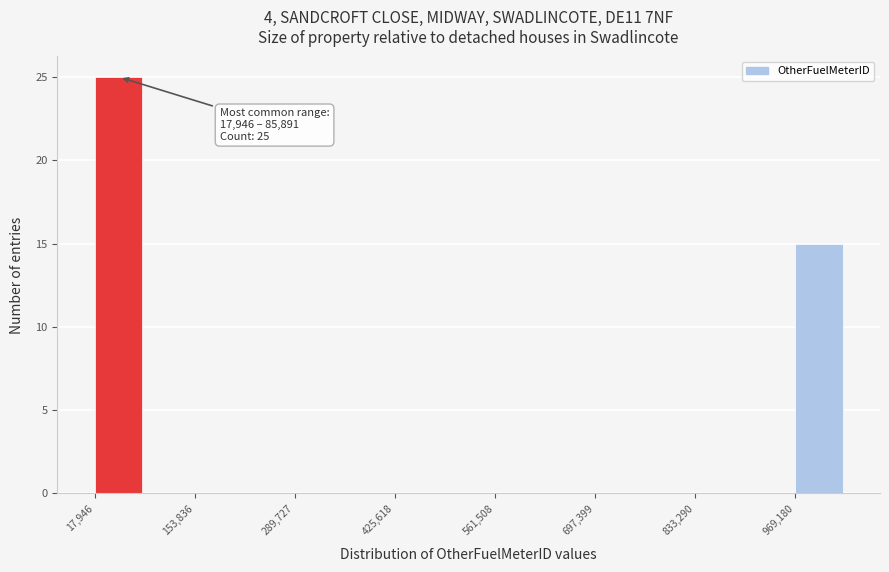

Around what value on the x-axis is the tallest bar? Give the approximate position of its centre, as read against the axis.

60000